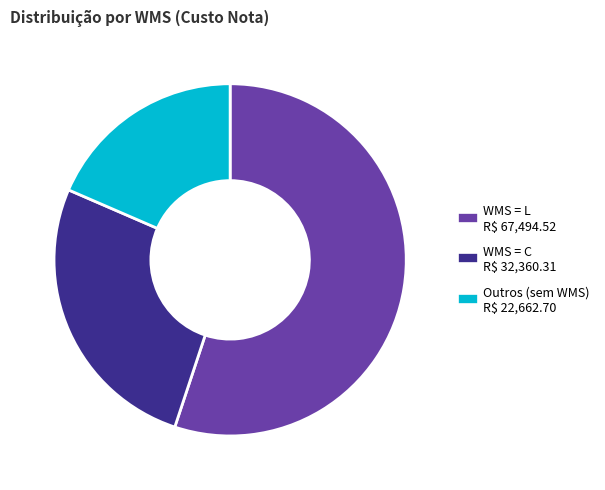

Is there any slice that represents more than half of the pie?

Yes